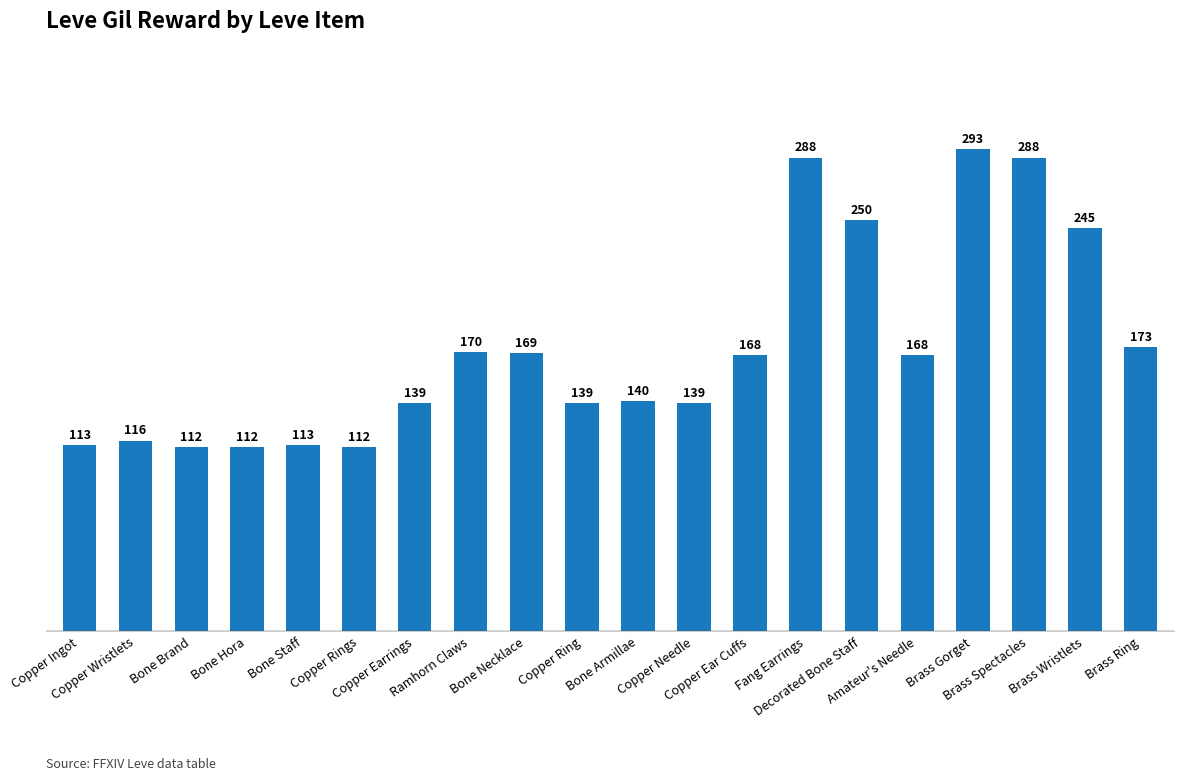

How many bars are there in total?

20